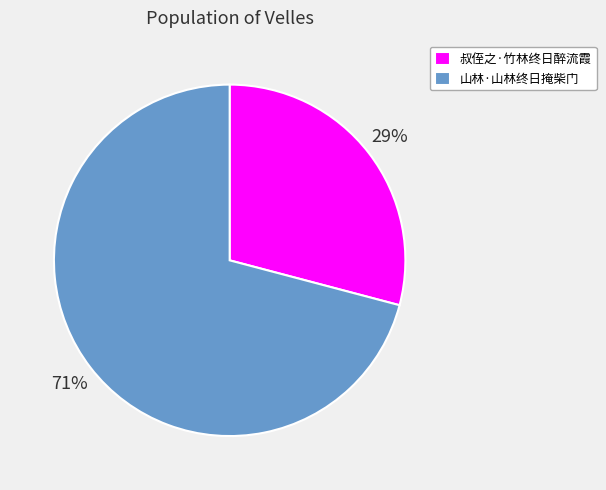

How many slices are in this pie chart?

2